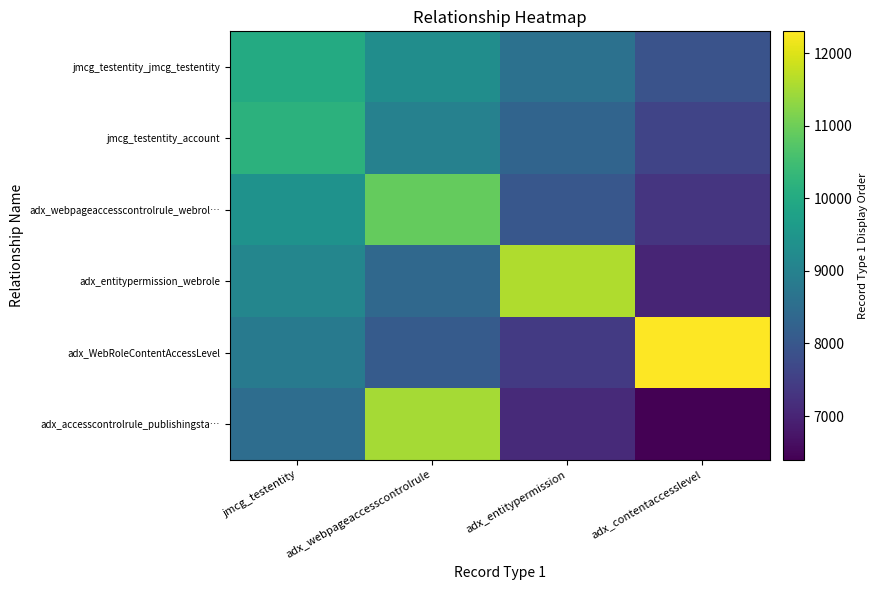

List the series in order of their peak value, lowest first.

jmcg_testentity_jmcg_testentity, jmcg_testentity_account, adx_webpageaccesscontrolrule_webrol…, adx_accesscontrolrule_publishingsta…, adx_entitypermission_webrole, adx_WebRoleContentAccessLevel